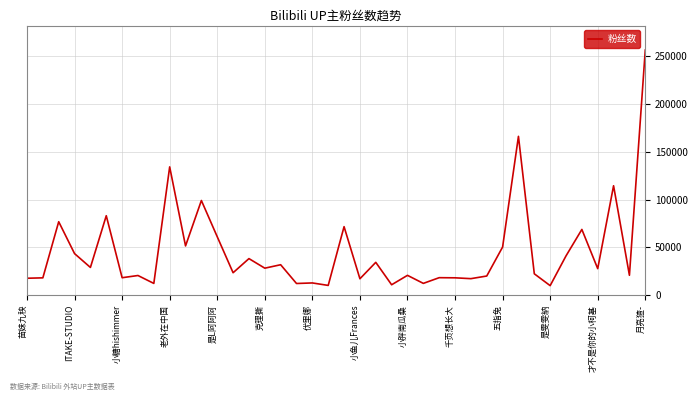

What is the difference between the maximum and minimum values?

246187